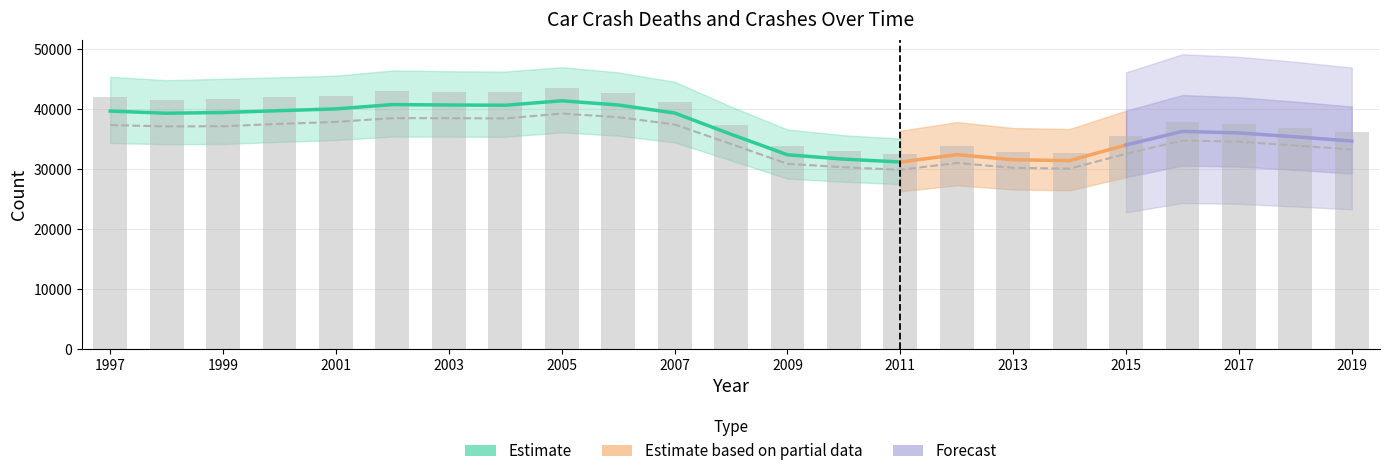

What is the difference between the maximum and minimum values in the Deaths_by_car_crash series?

11031